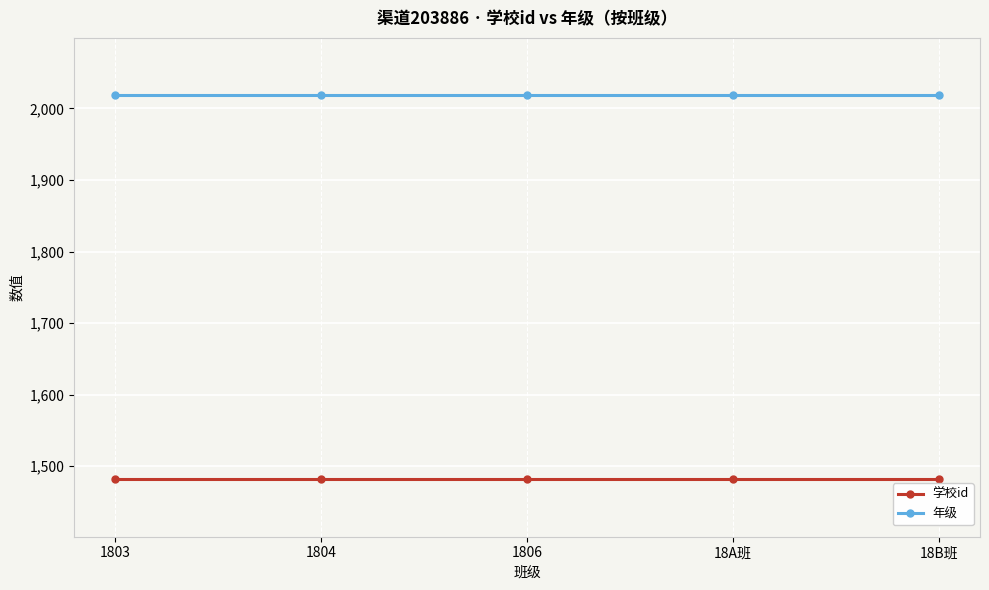

What is the maximum value for 年级?

2018